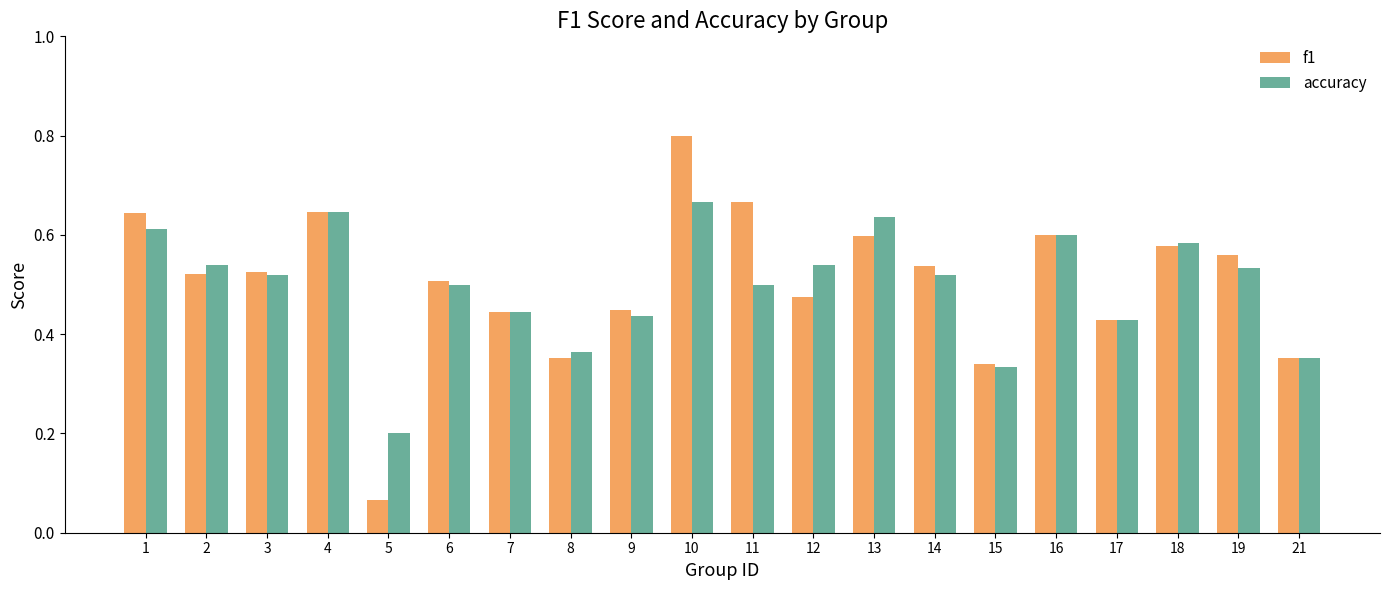

At which label does accuracy reach its minimum?

5